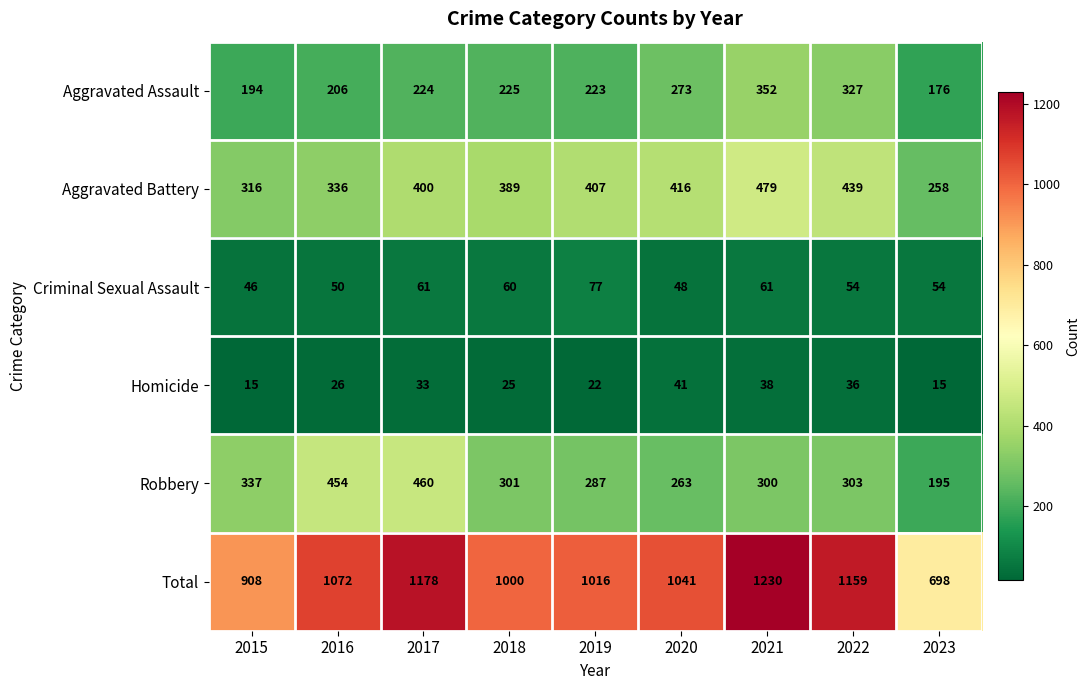

True or false: Robbery has a value of 399 at 2021.

False